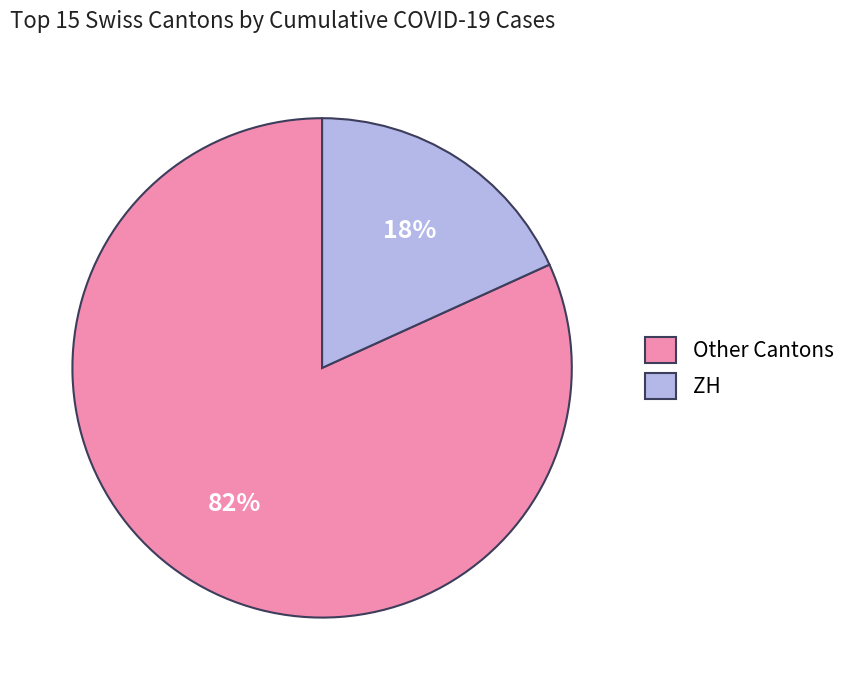

Which has a higher value, ZH or Other Cantons?

Other Cantons